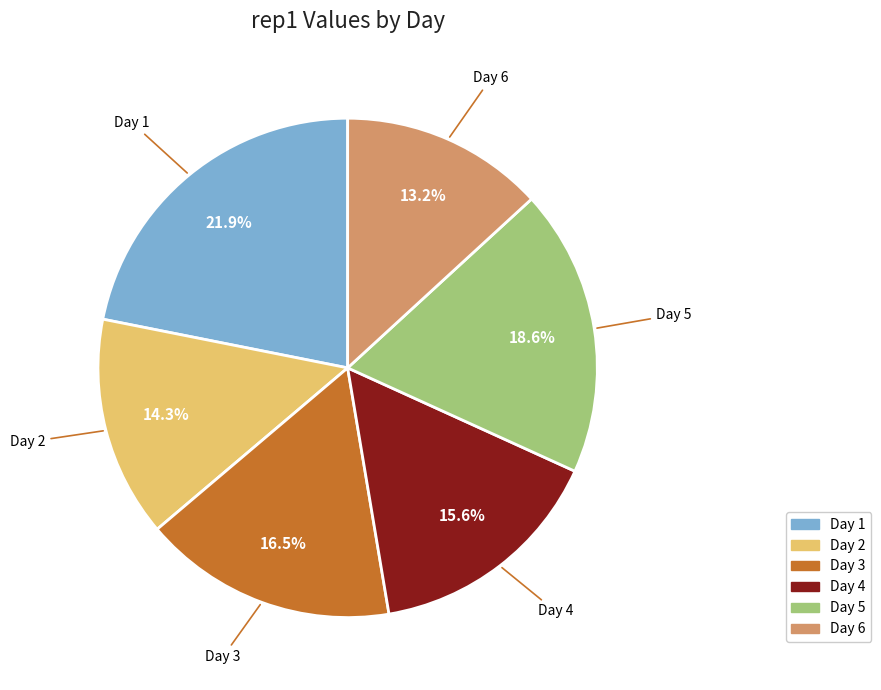

Rank the categories by value from highest to lowest.

Day 1, Day 5, Day 3, Day 4, Day 2, Day 6